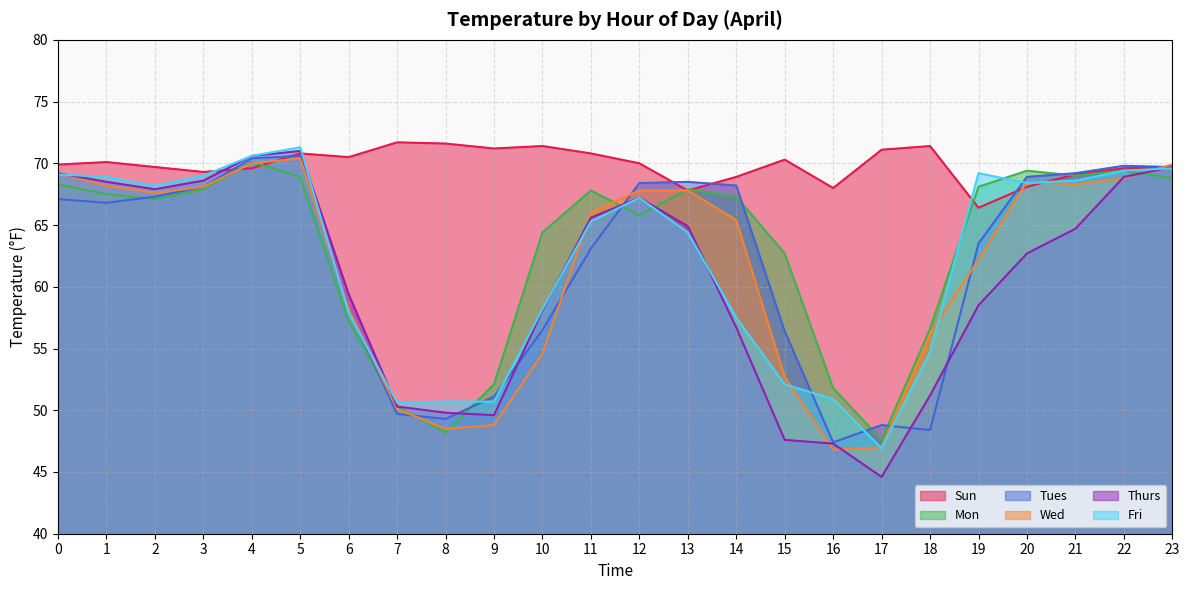

Is it true that Wed equals 28.6 at 9?

False